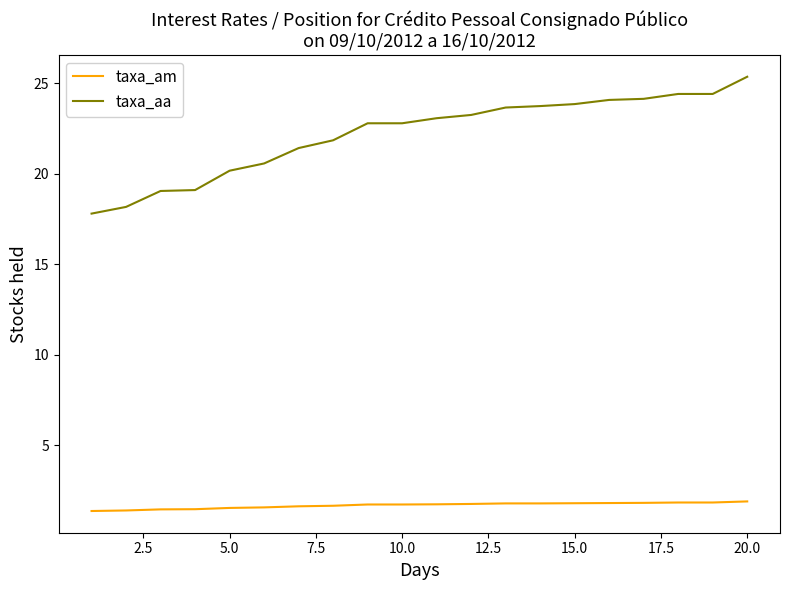

Is this an area chart (filled region under the line)?

No